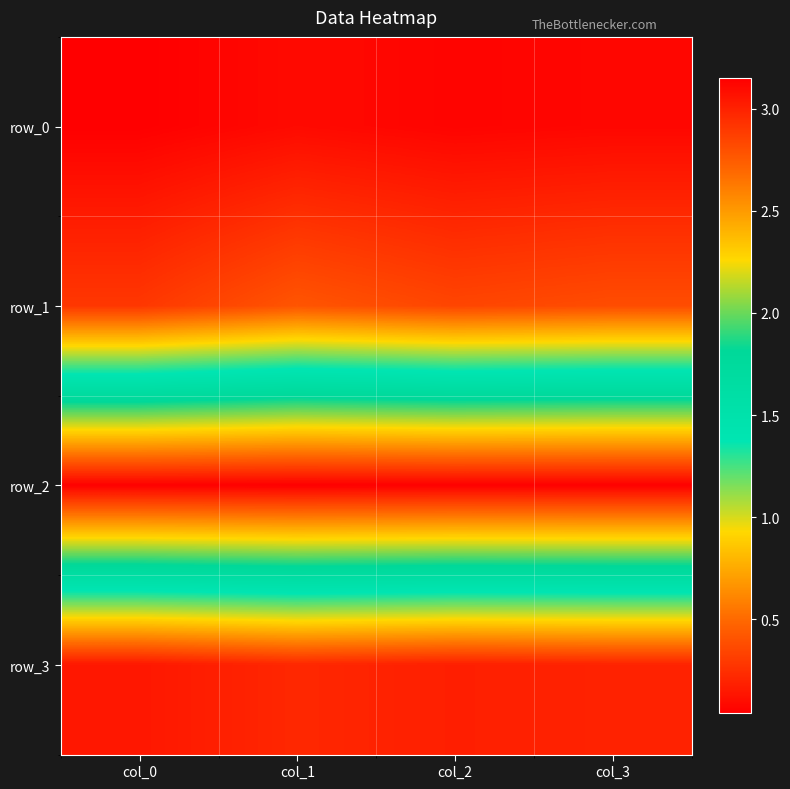

Which category has the highest value across all series?

col_1